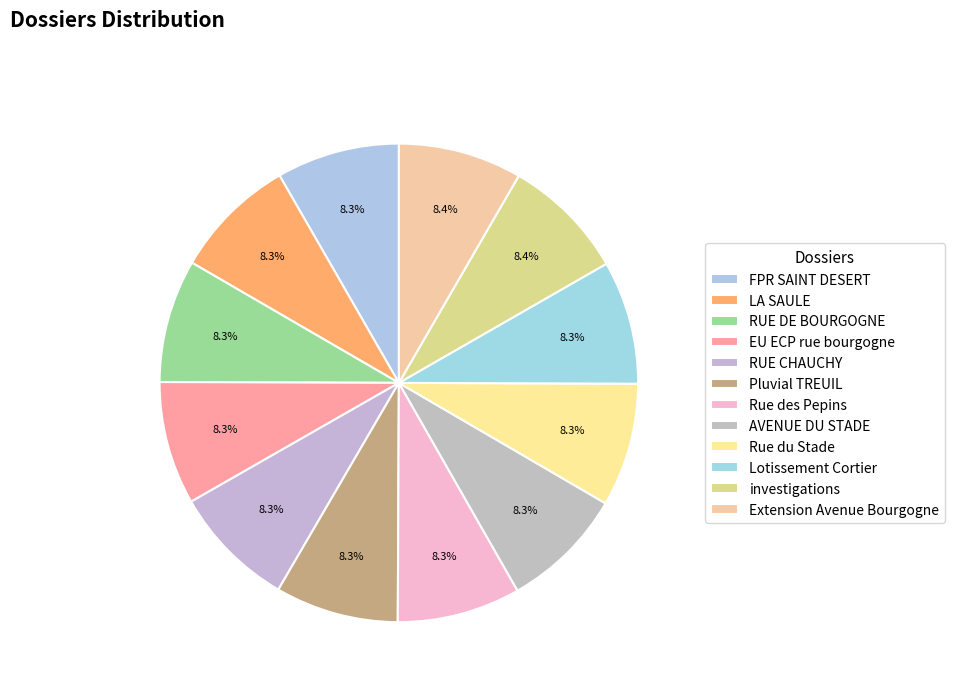

What is the change in value from LA SAULE to investigations?

+9